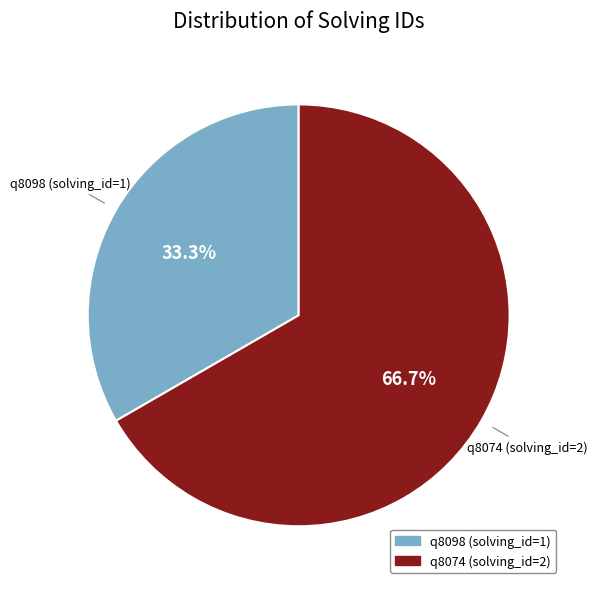

What is the largest slice in the pie chart?

q8074 (solving_id=2)